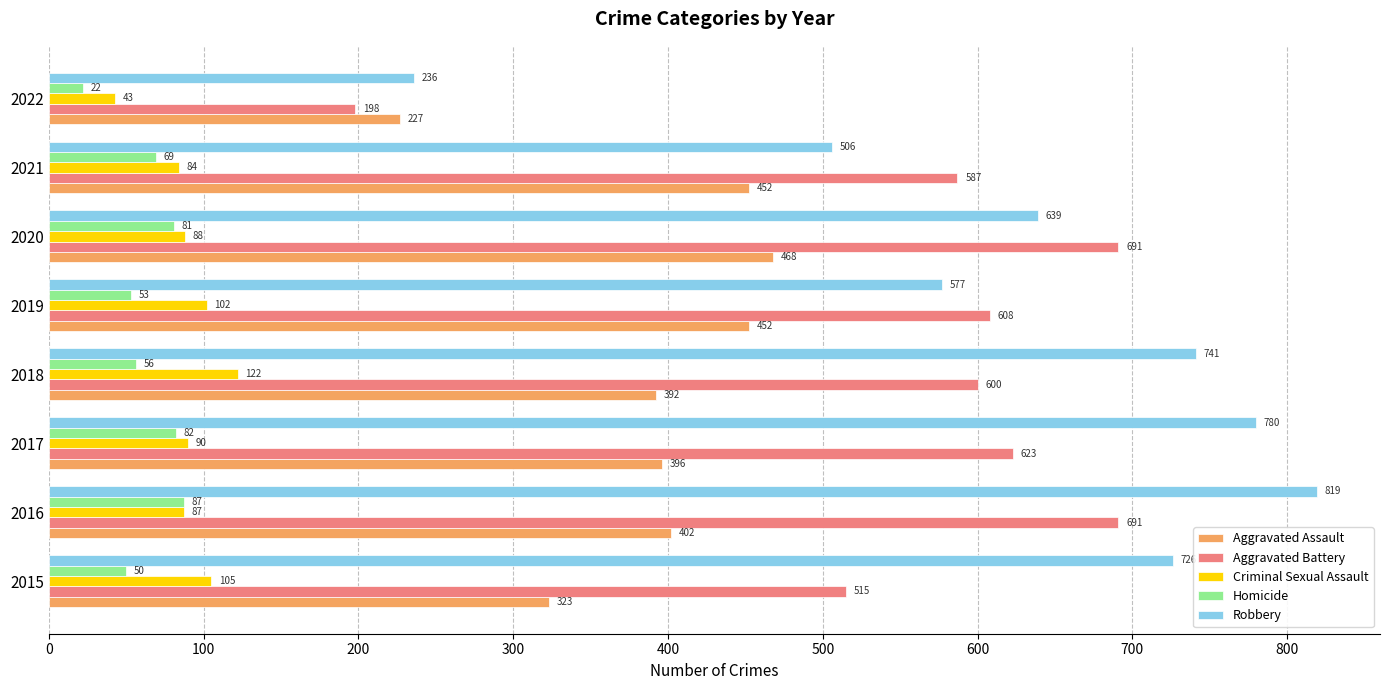

What is the difference between the highest and lowest values at 2019?

555